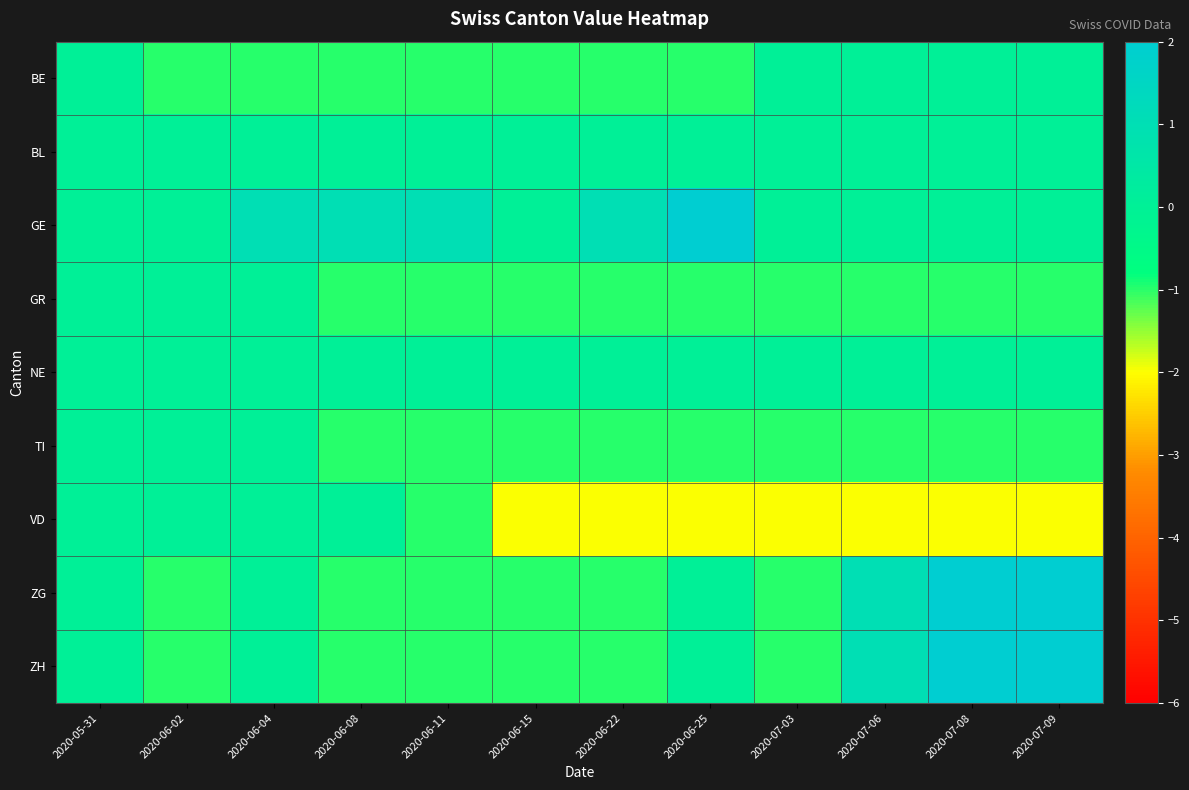

Which category has the lowest value across all series?

2020-06-15